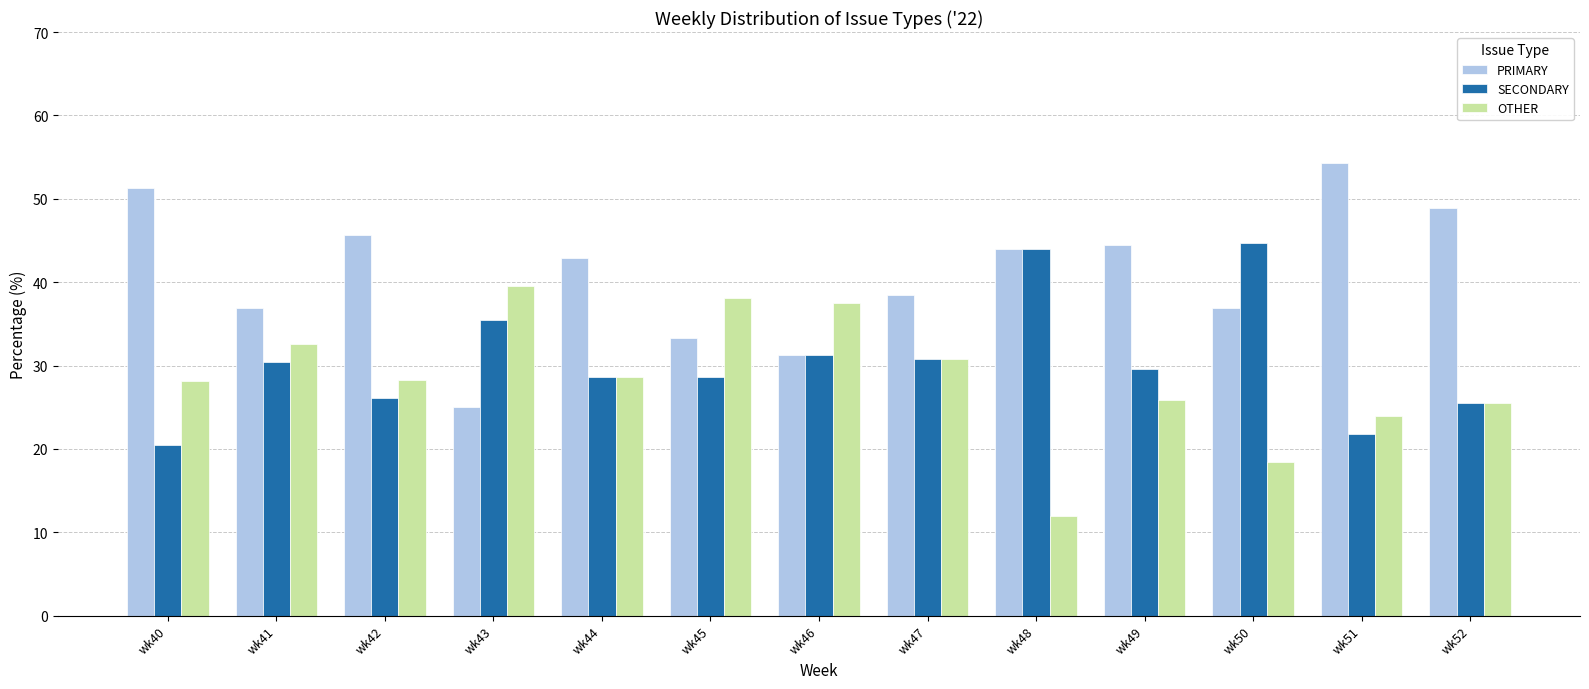

What is the value of the OTHER bar at the 9th from the left?

12.0